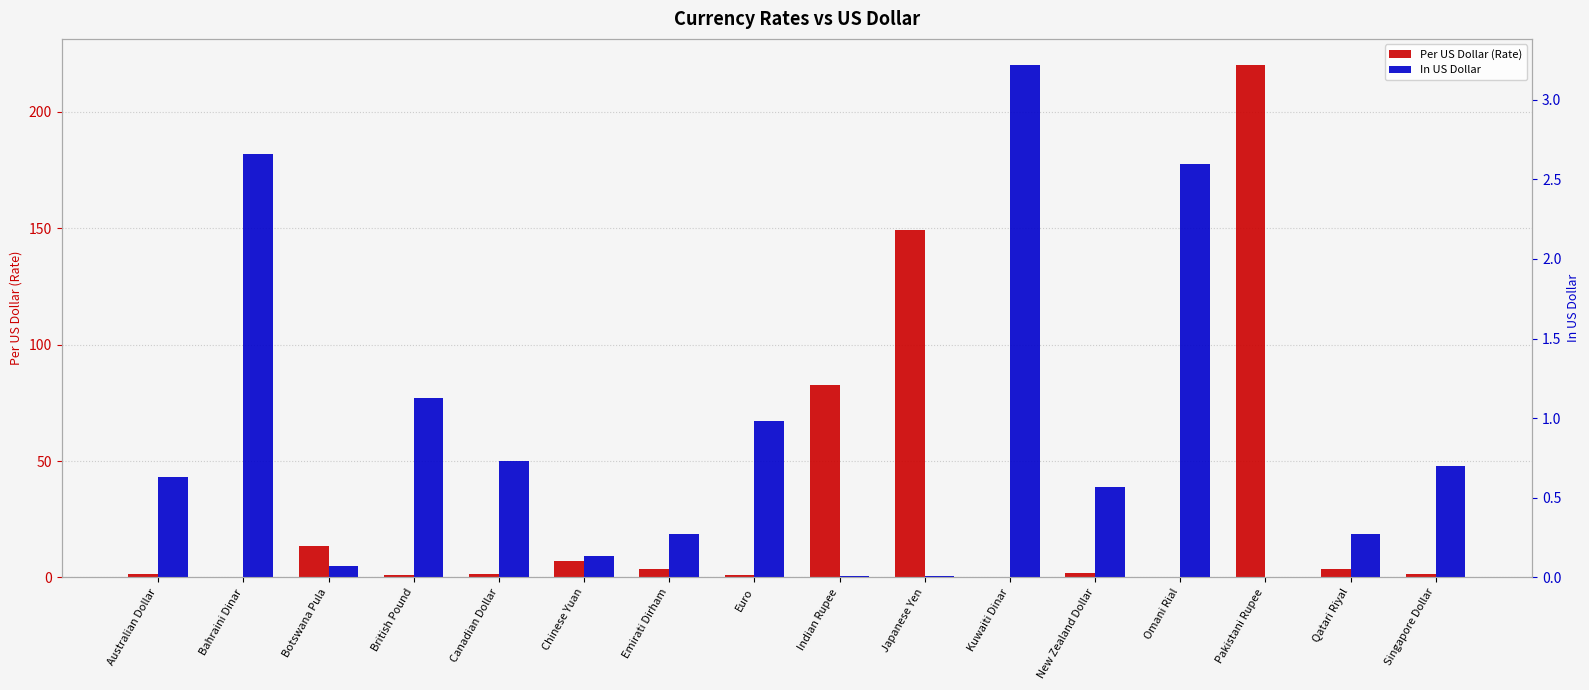

How many distinct data groups are displayed?

2